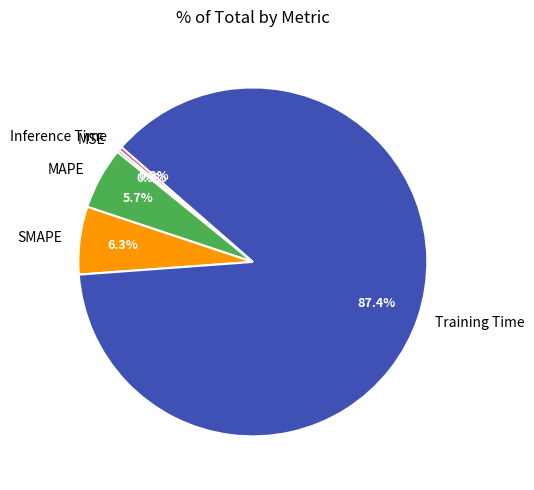

To the nearest percent, what is the combined percentage of Inference Time and Training Time?

88%